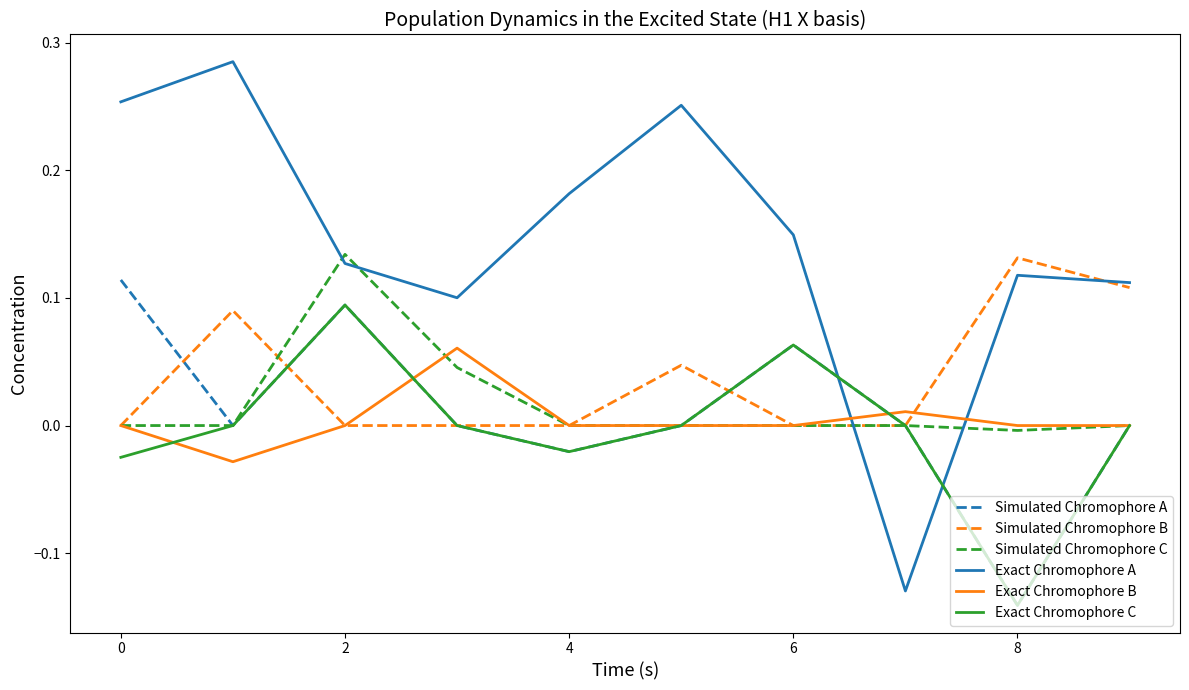

Which series ends up on top after the final intersection of Simulated Chromophore C and Exact Chromophore A?

Exact Chromophore A